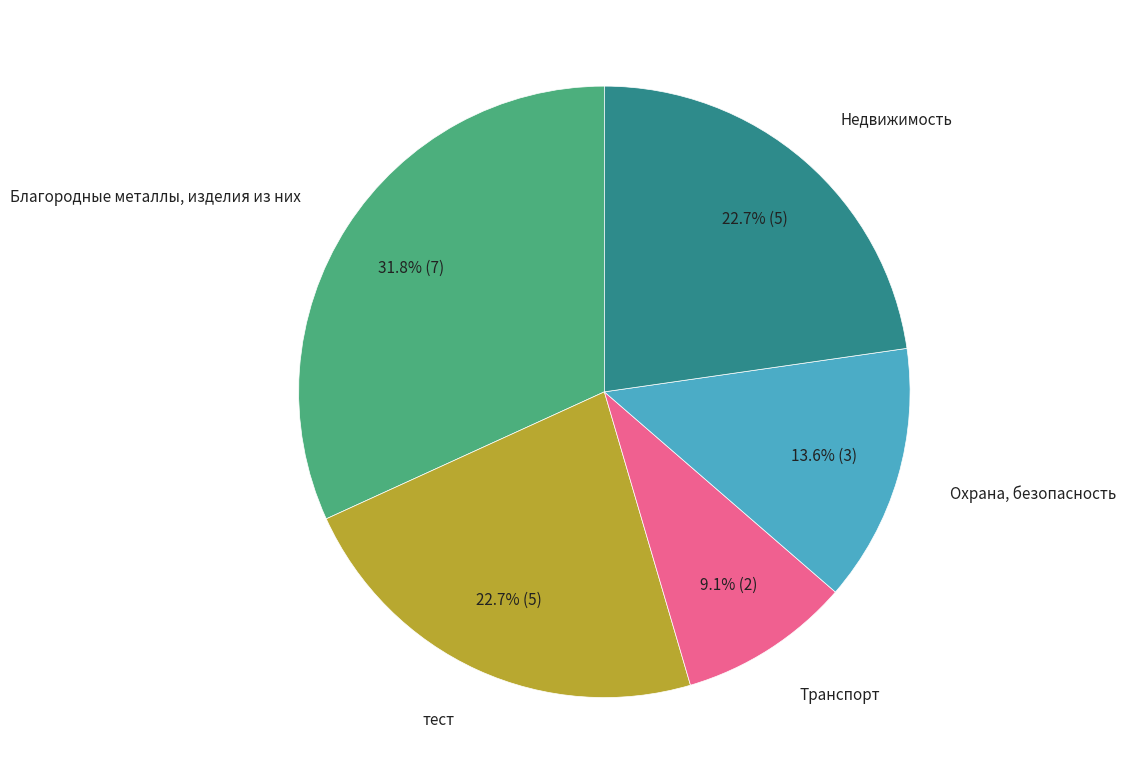

Is there a majority slice in this chart?

No